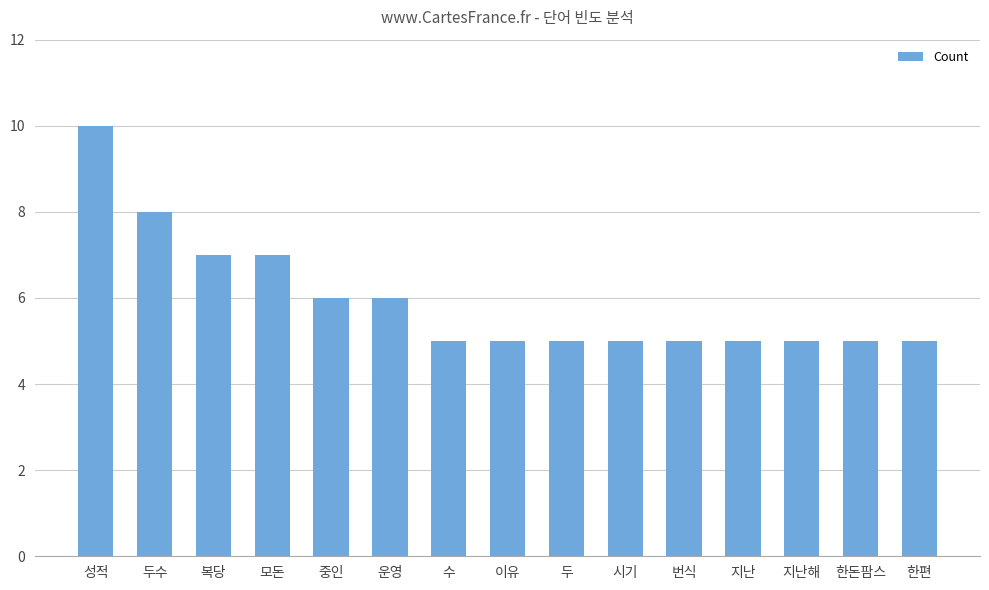

Read the value at 시기.

5